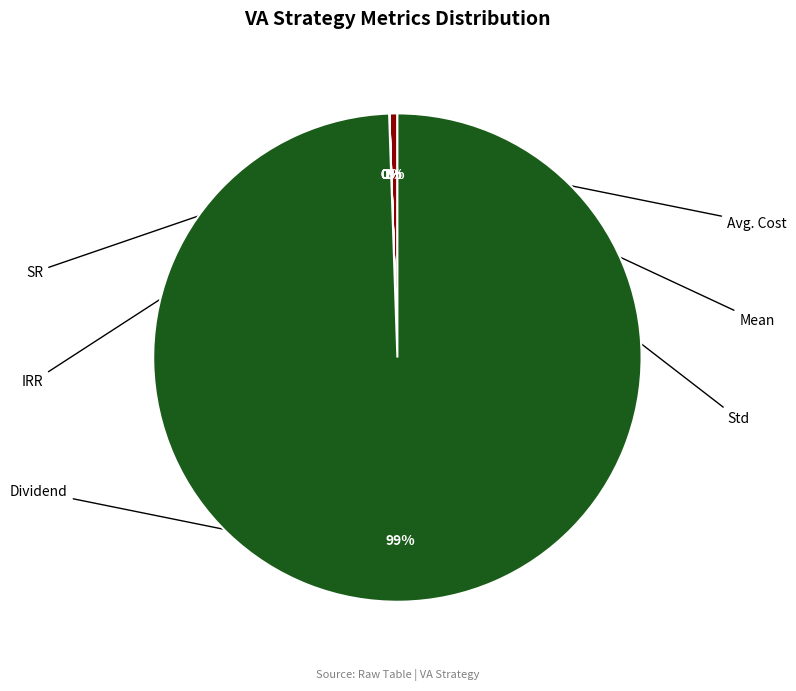

Is there a majority slice in this chart?

Yes